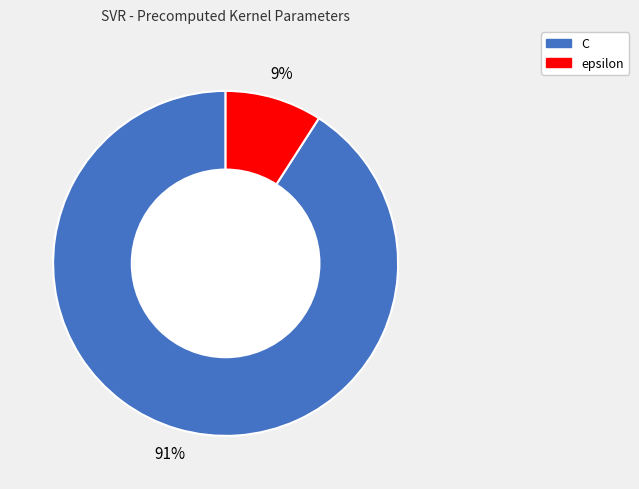

What is the majority slice?

C